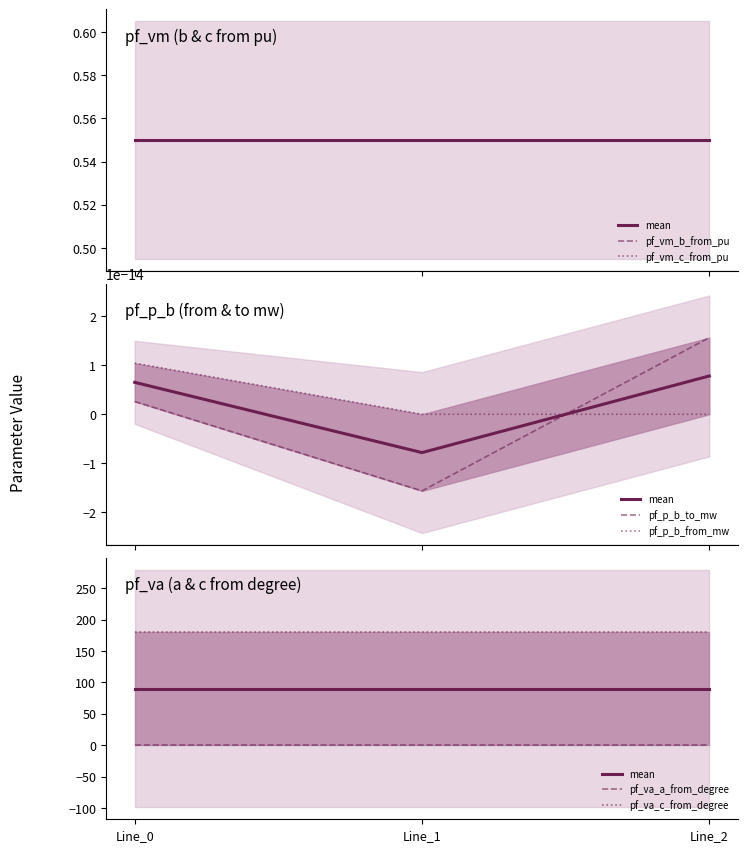

Is it true that pf_p_b_to_mw equals 0.0 at Line_2?

False